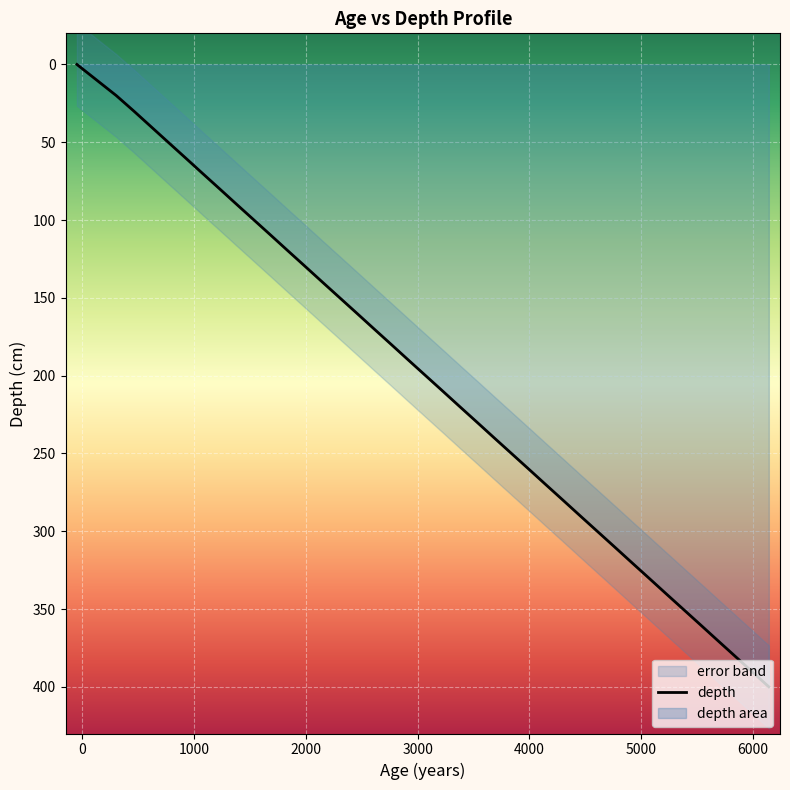

What is the difference between the maximum and minimum values?

400